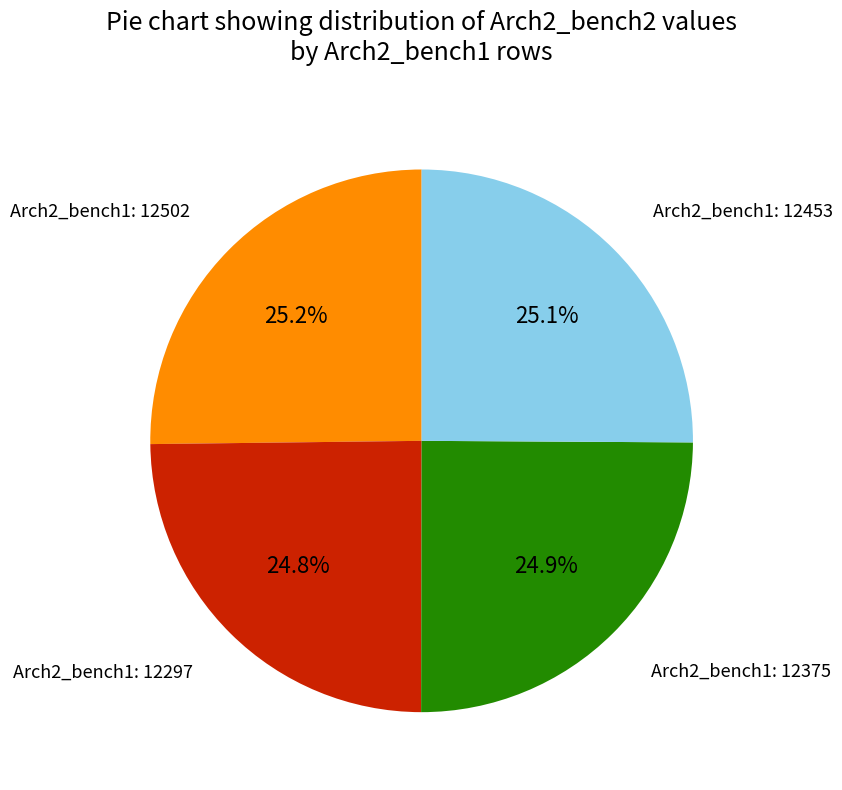

Does Arch2_bench1: 12502 represent more than half of the total?

No